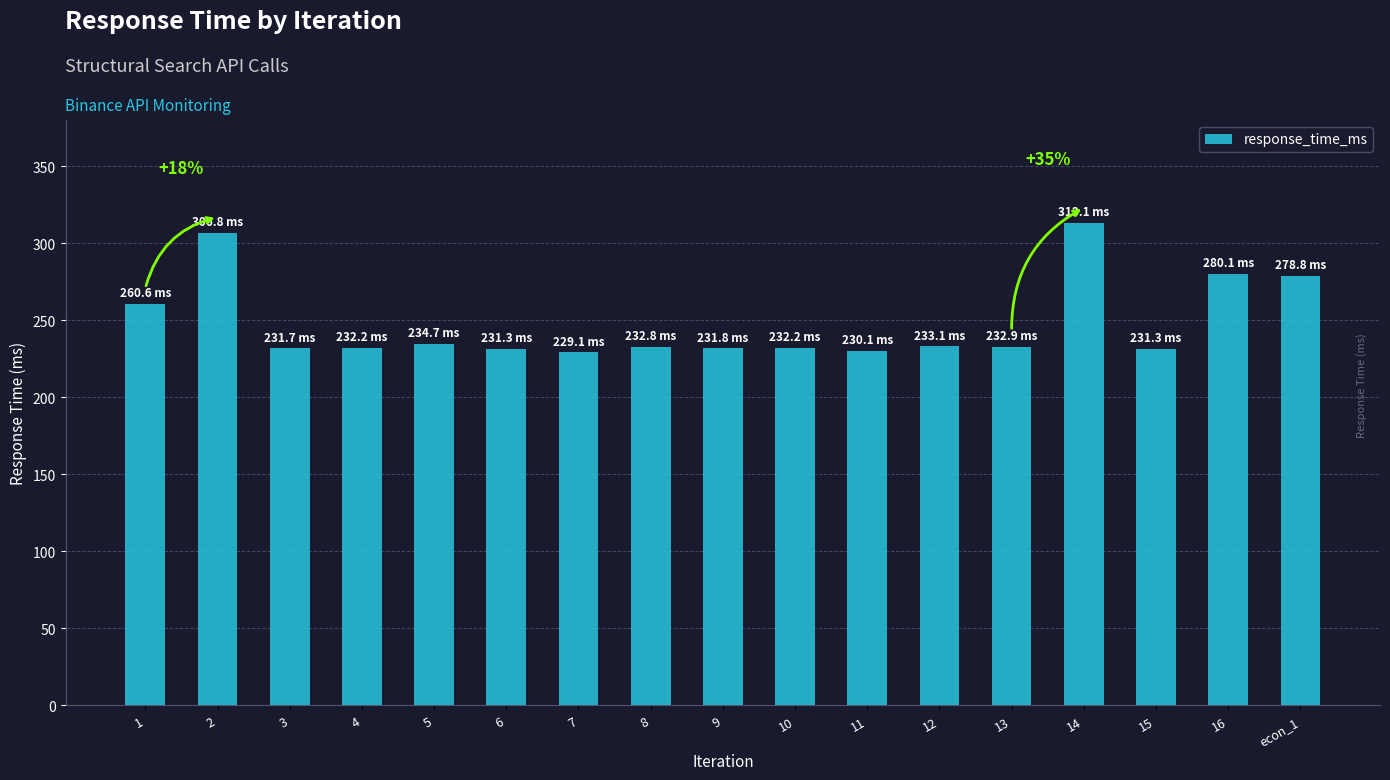

What is the change in value from 6 to 14?

+81.8